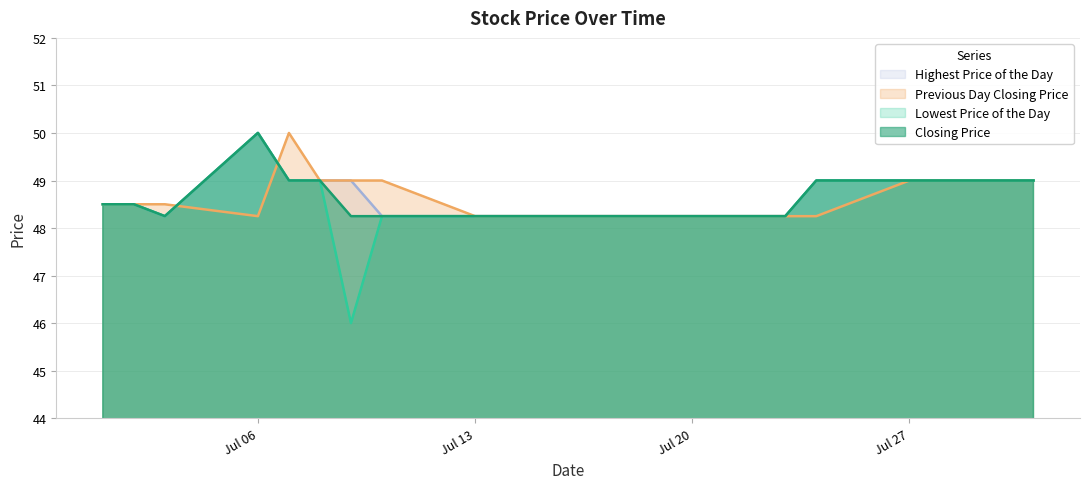

At which category is the sum across all series the highest?

Jul 06